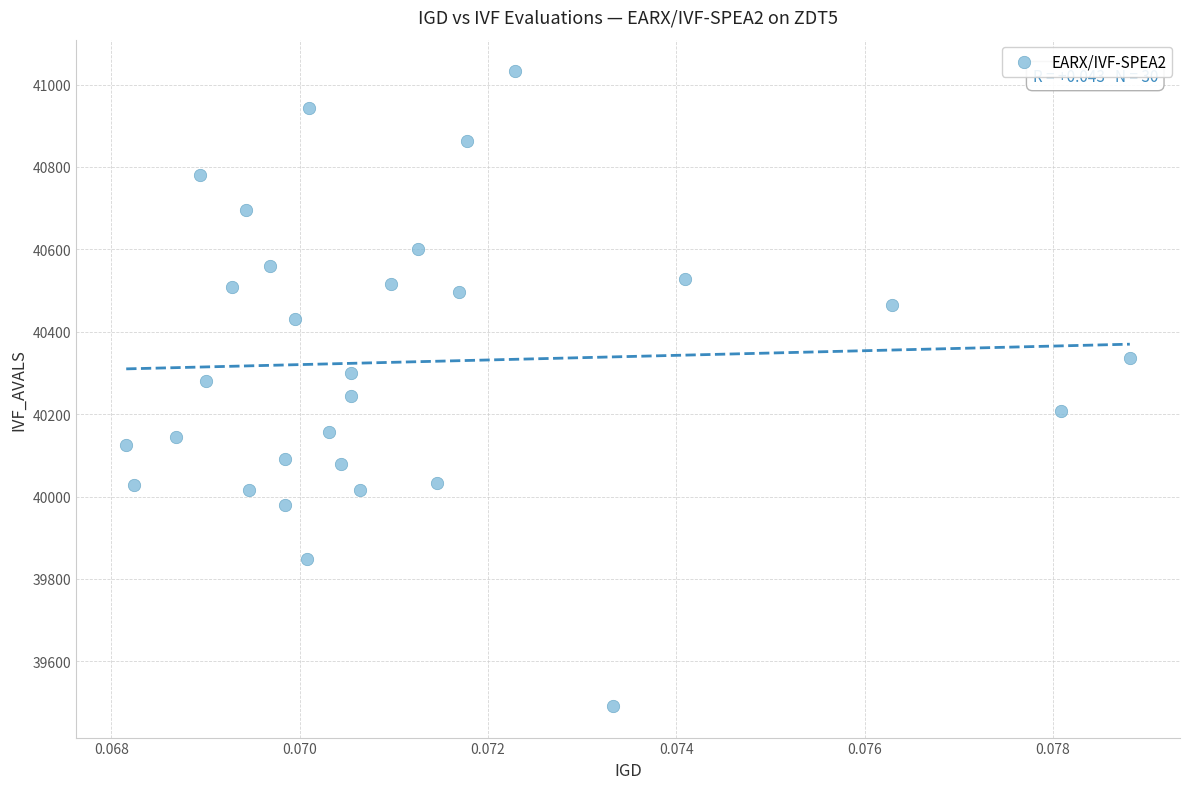

What is the range of Y values (max minus min)?

1540